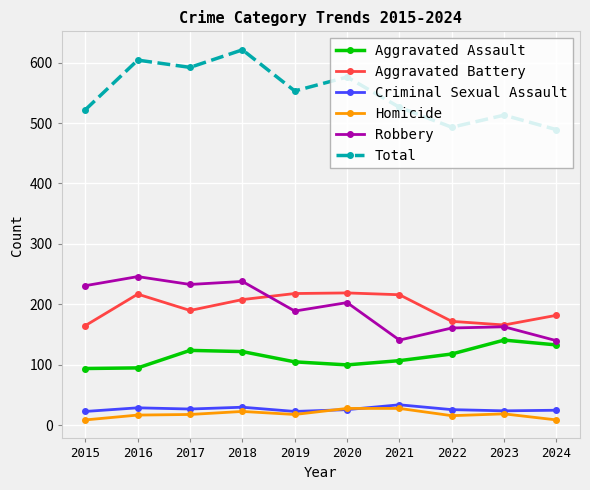

Where is the first local minimum for Aggravated Battery?

2017